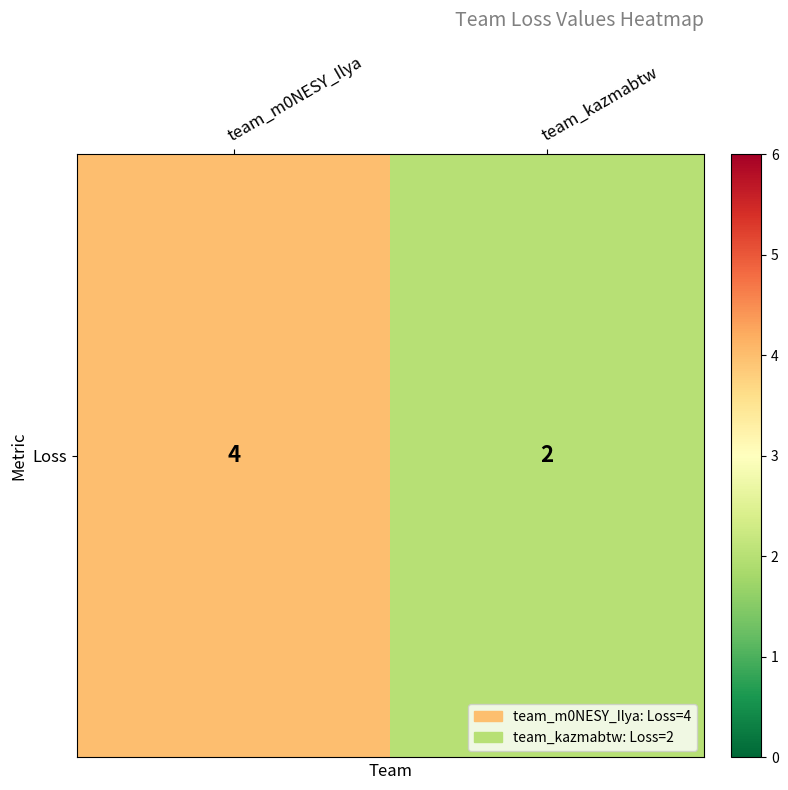

Rank the categories by value from lowest to highest.

team_kazmabtw, team_m0NESY_Ilya